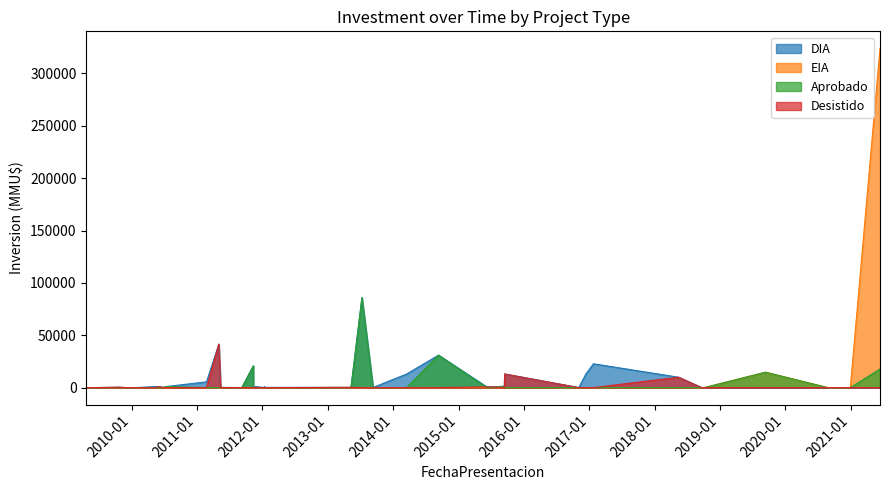

What is the difference between the second highest and minimum values in the Desistido series?

13000